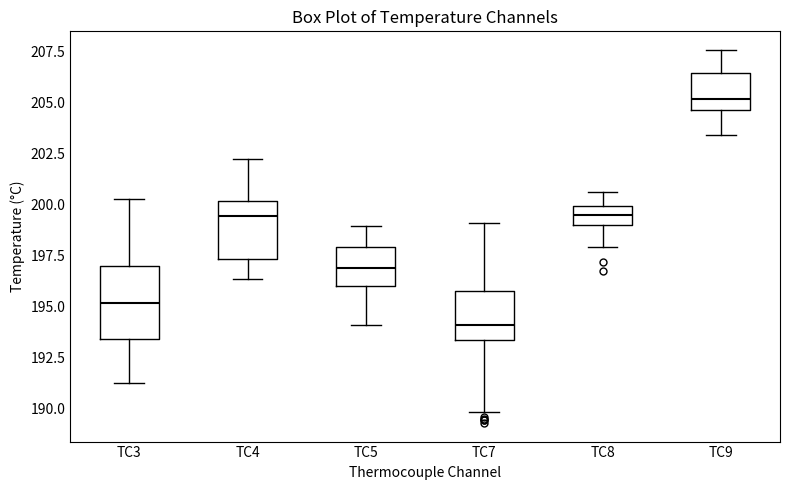

Reading left to right, read every box against the y-axis: the position of its median line, the range the box covers, and the ends of its whiskers. The values are not printed on the chart, so give them approximately, as read against the axis.

TC3: median 195.0, box 193.5 to 197.0, whiskers 191.0 to 200.5
TC4: median 199.5, box 197.5 to 200.0, whiskers 196.5 to 202.0
TC5: median 197.0, box 196.0 to 198.0, whiskers 194.0 to 199.0
TC7: median 194.0, box 193.5 to 195.5, whiskers 190.0 to 199.0
TC8: median 199.5, box 199.0 to 200.0, whiskers 198.0 to 200.5
TC9: median 205.0, box 204.5 to 206.5, whiskers 203.5 to 207.5